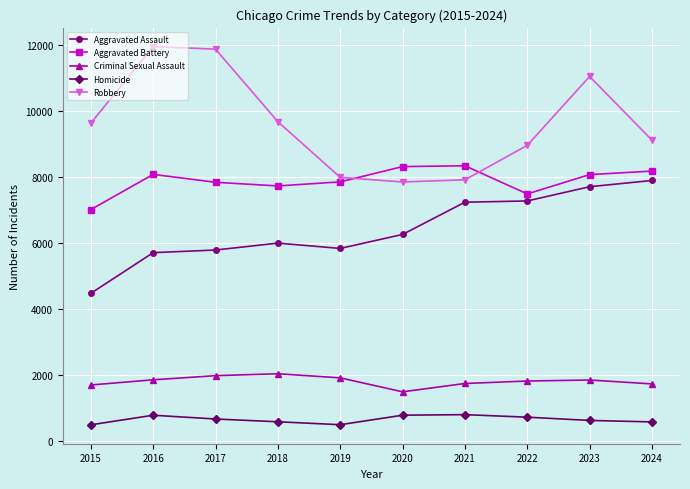

Where does the Criminal Sexual Assault series first go above 1853?

2016